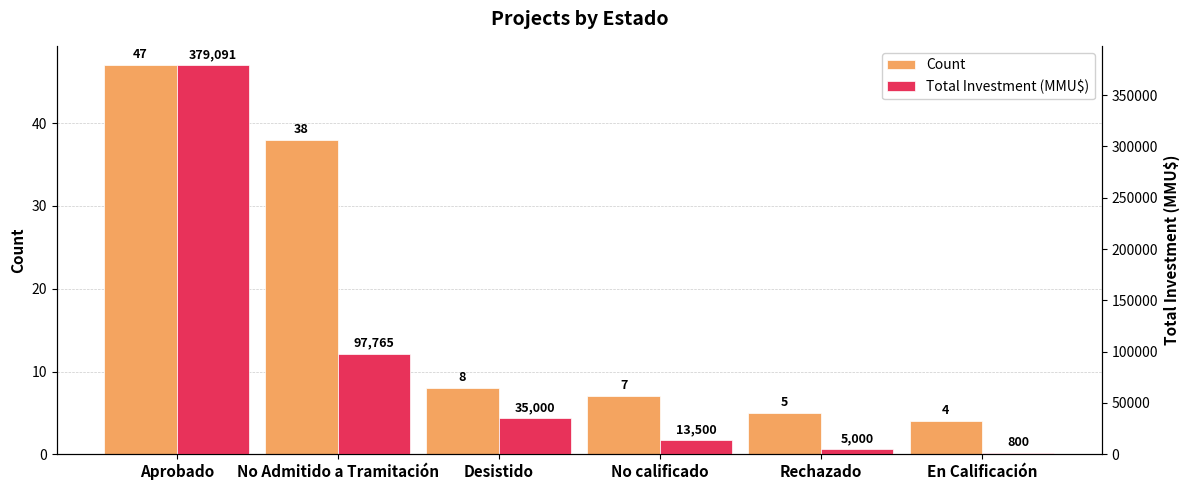

What position from the left is En Calificación?

6